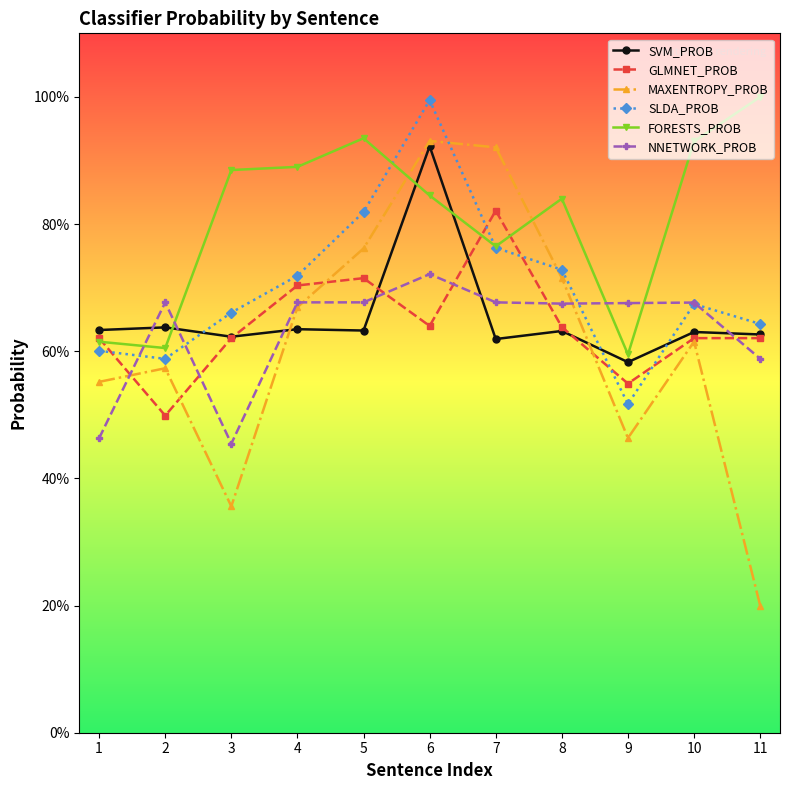

Which series ends up on top after the final intersection of NNETWORK_PROB and GLMNET_PROB?

GLMNET_PROB